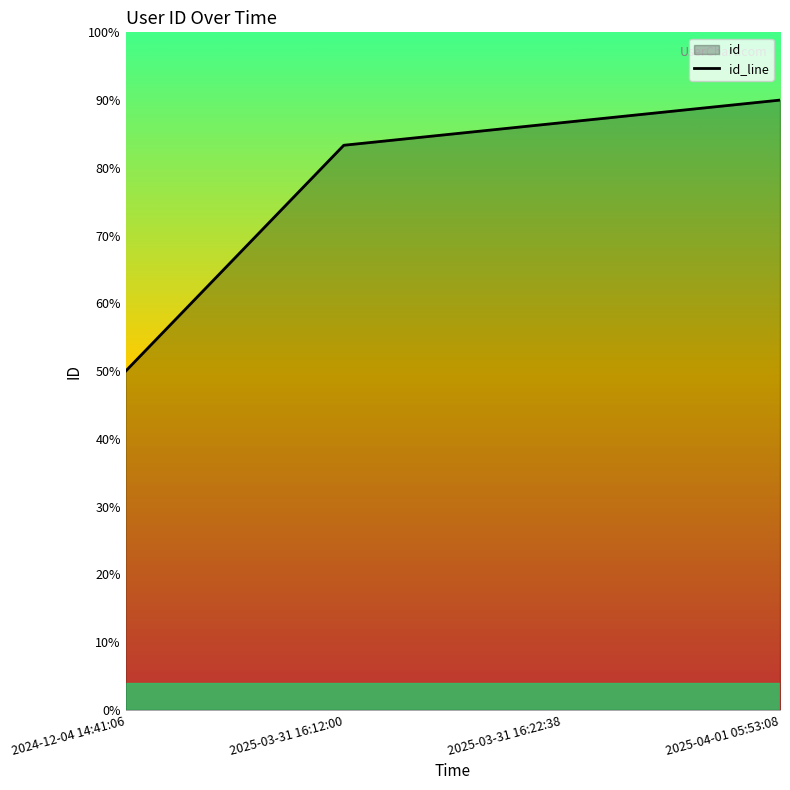

What position from the left is 2025-03-31 16:22:38?

3